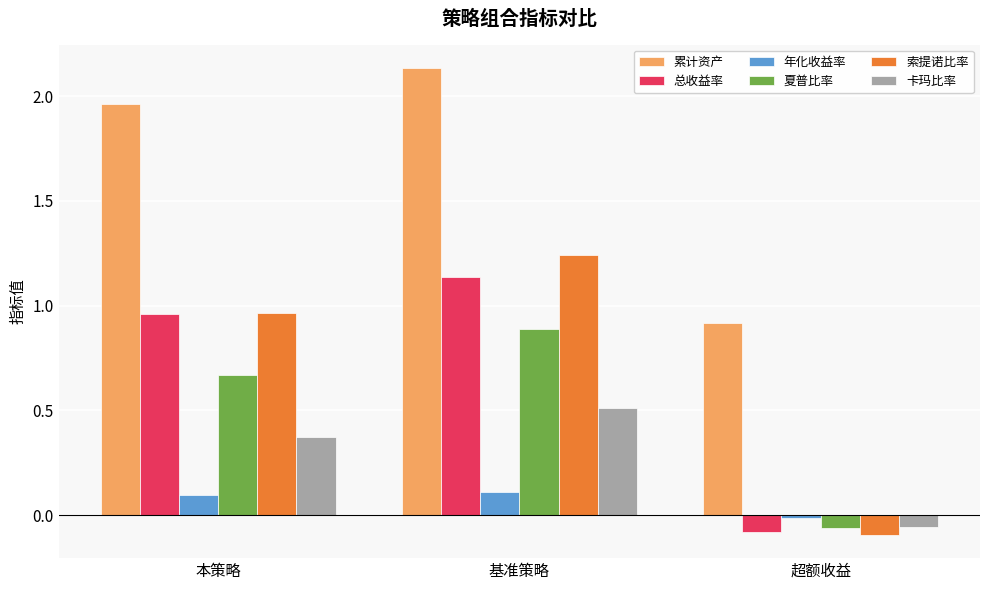

How many bars are there in total?

18